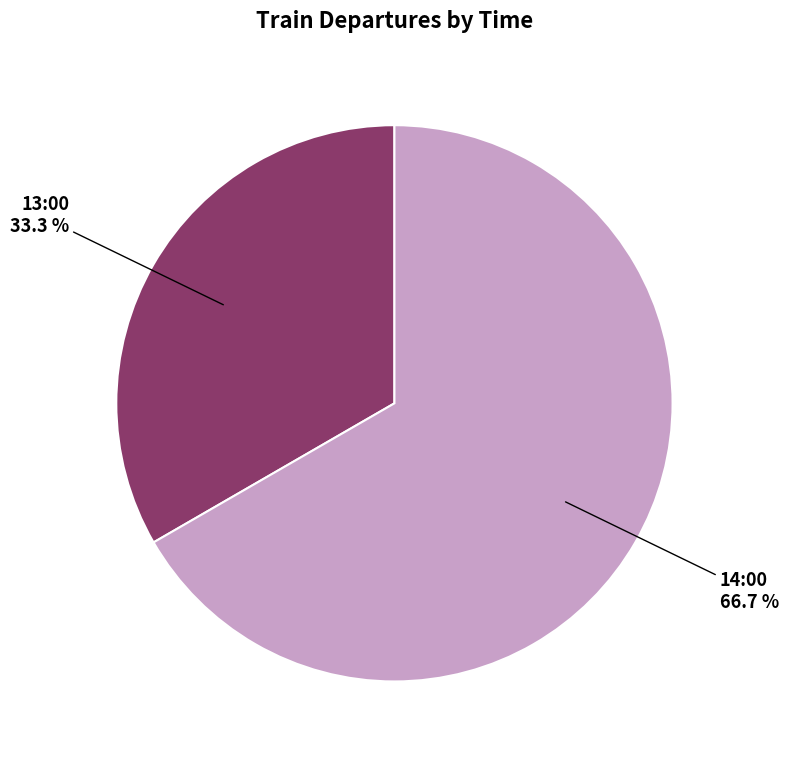

Do 14:00 and 13:00 together represent more than half of the pie?

Yes